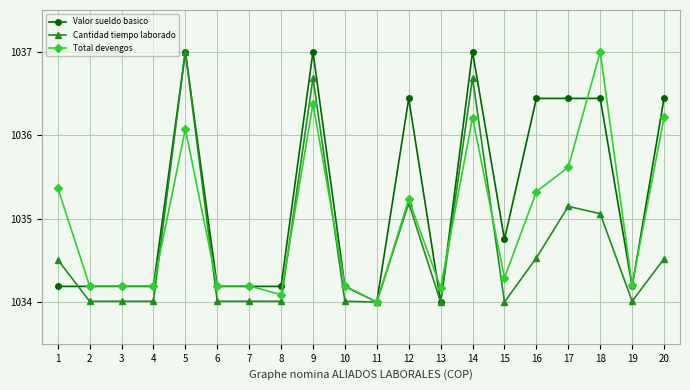

True or false: Total devengos has more than 2 points higher than both neighbors.

True